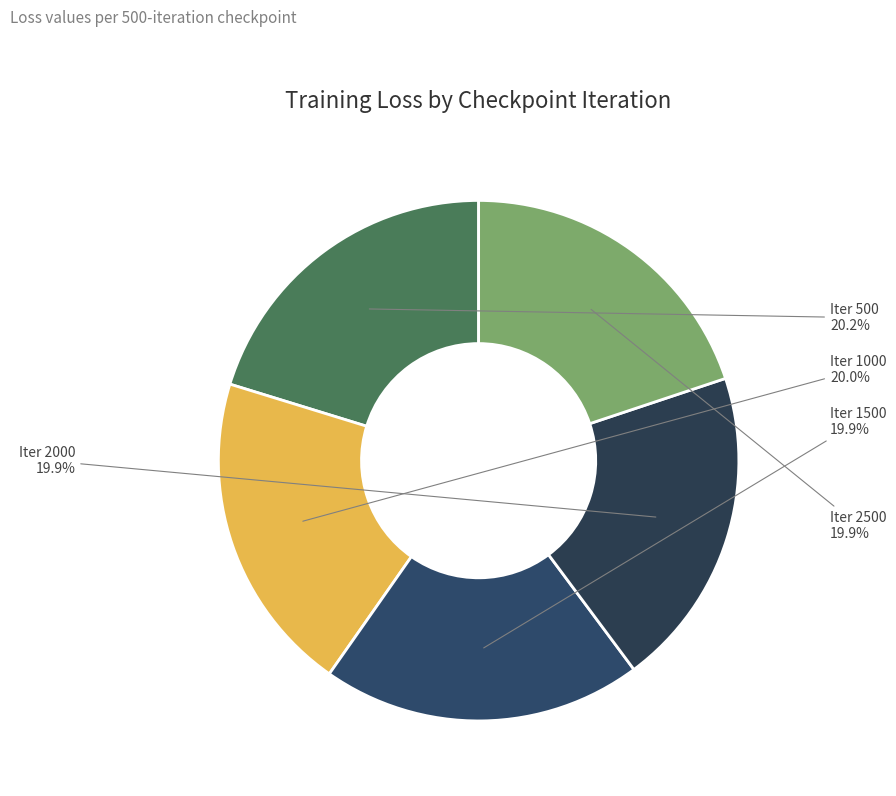

How much of the chart is everything except Iter 1000?

80.0%